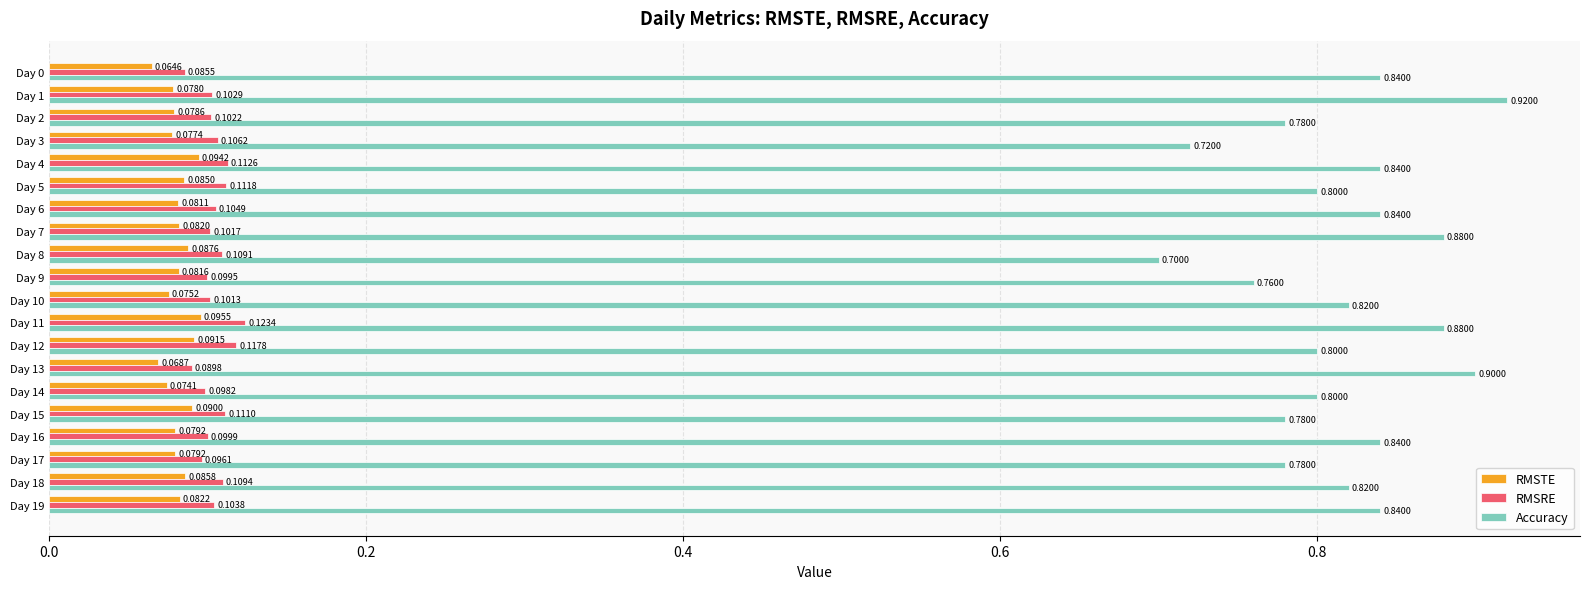

Between Day 0 and Day 19, which series saw the biggest shift?

RMSRE